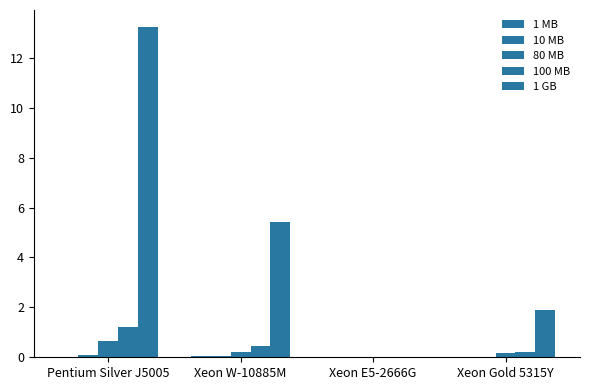

Is it true that 80 MB equals 0.3 at Xeon W-10885M?

False